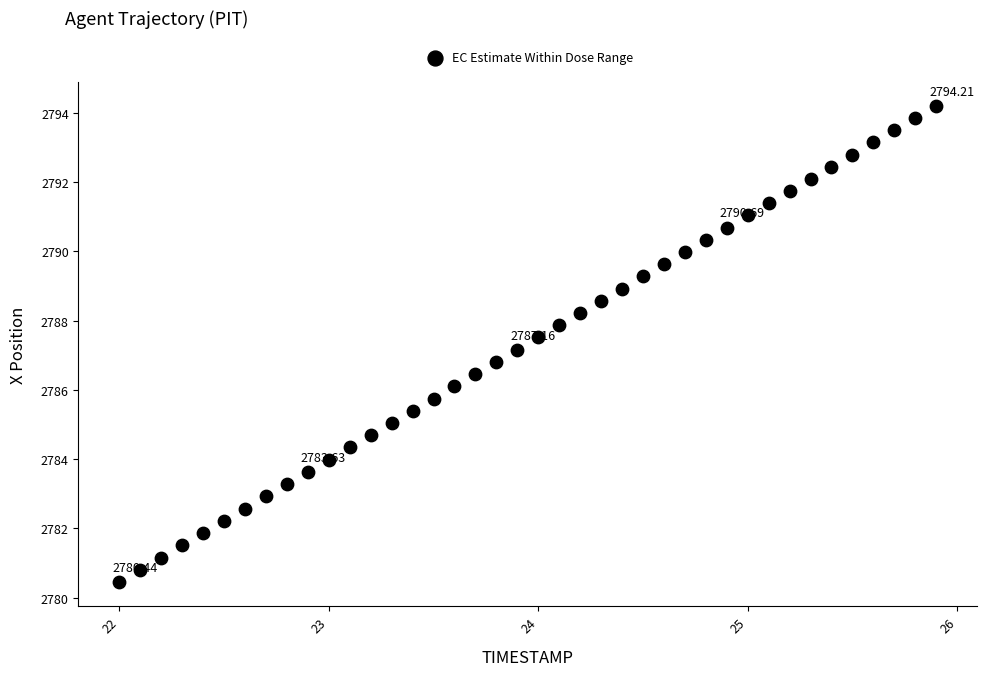

What is the range of X values (max minus min)?

3.9